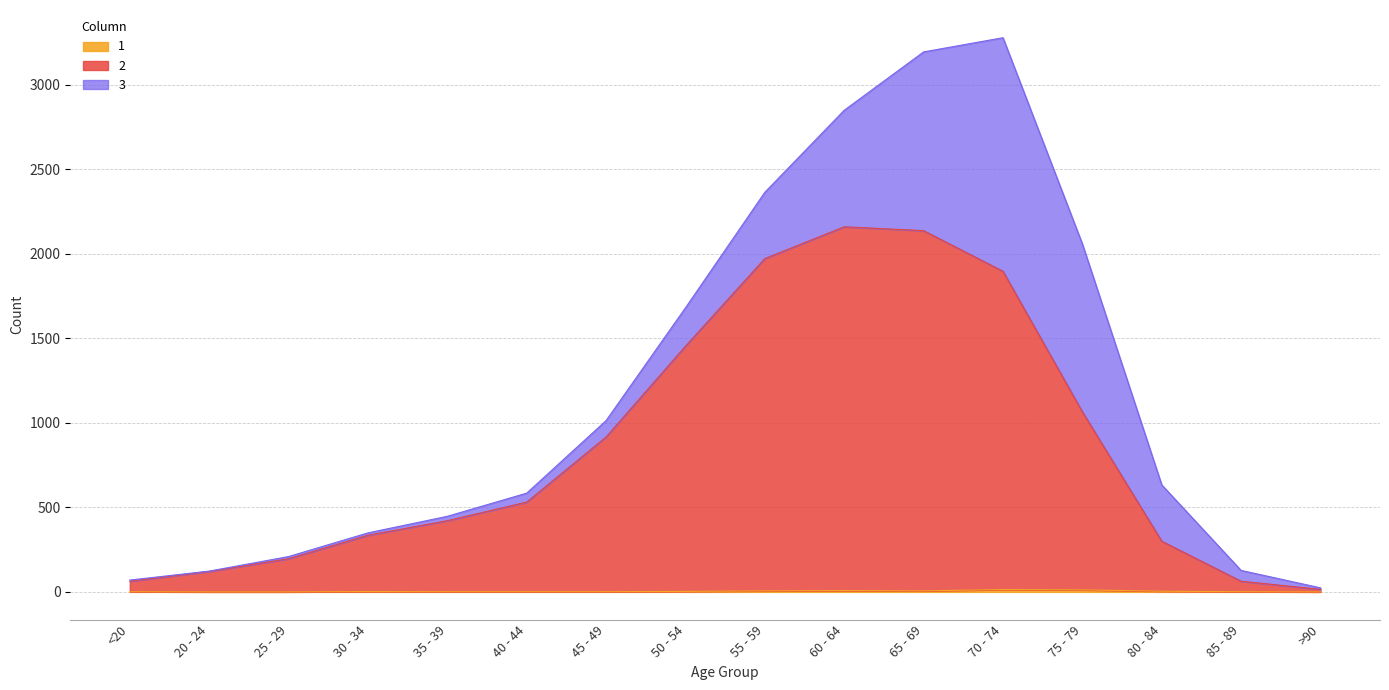

What is the spread (max minus min) of values at 85 - 89?

62